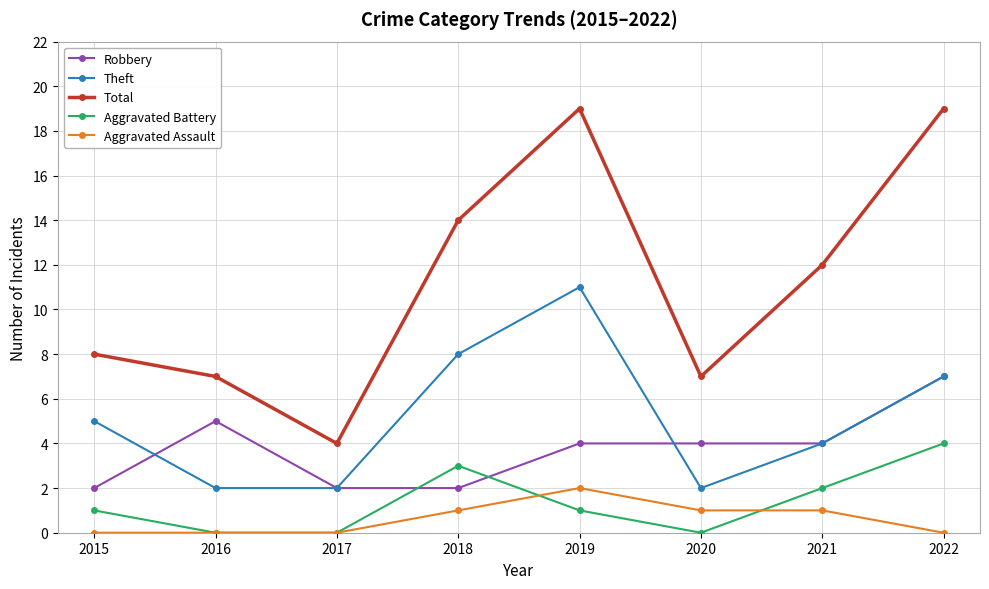

True or false: Aggravated Battery has more than 2 points higher than both neighbors.

False